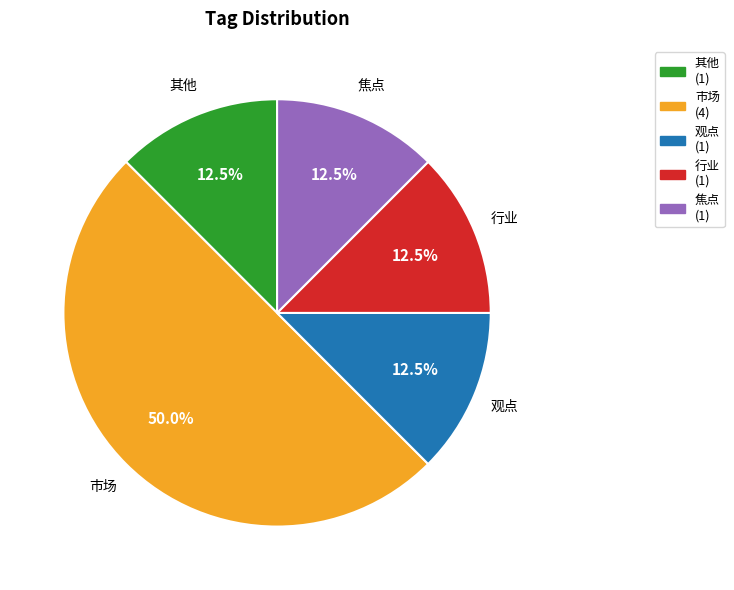

True or false: 观点 accounts for 19% of the total.

False